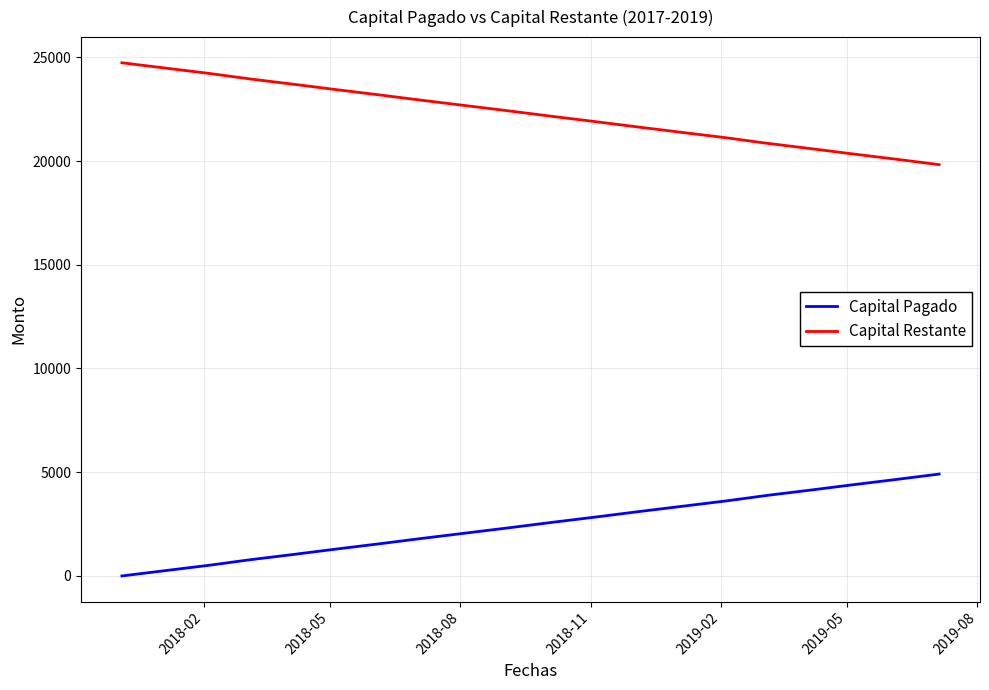

What is the lowest value of the Capital Restante series?

19825.7